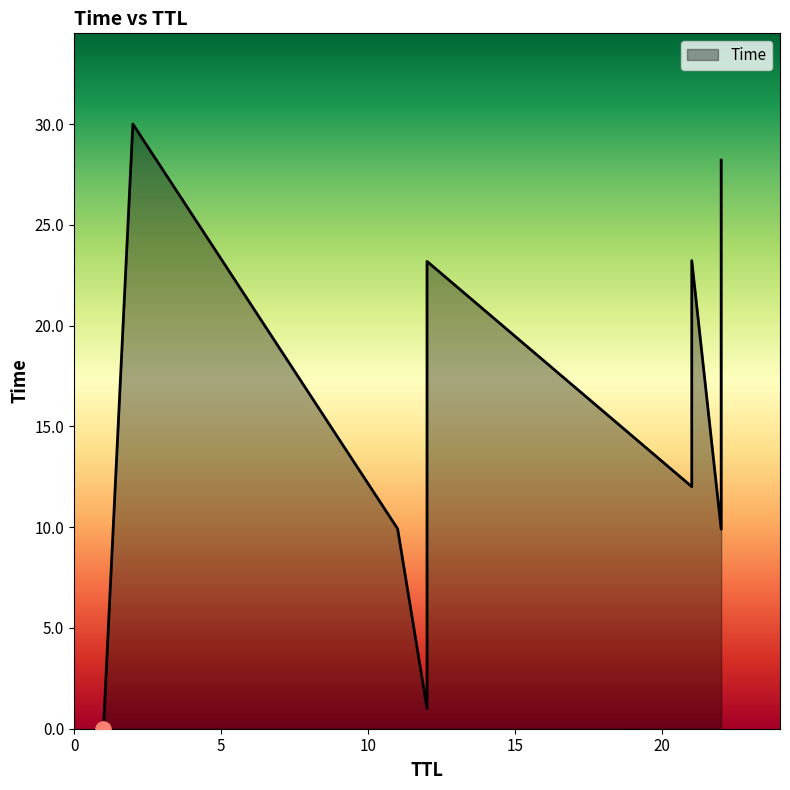

Between 12 and 22, which is larger?

22